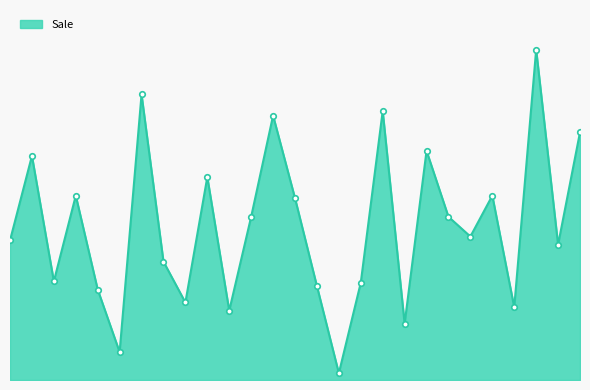

Reading right to left, list all the values displayed in this chart.

2011-04-27=879	2011-04-23=480	2011-04-19=1172	2011-04-15=258	2011-04-11=654	2011-04-07=509	2011-04-03=579	2011-03-30=813	2011-03-26=200	2011-03-22=954	2011-03-18=345	2011-03-14=24	2011-03-10=333	2011-03-06=645	2011-03-02=938	2011-02-26=579	2011-02-22=246	2011-02-18=720	2011-02-14=275	2011-02-10=420	2011-02-06=1013	2011-02-02=99	2011-01-29=321	2011-01-25=654	2011-01-21=350	2011-01-17=795	2011-01-13=495